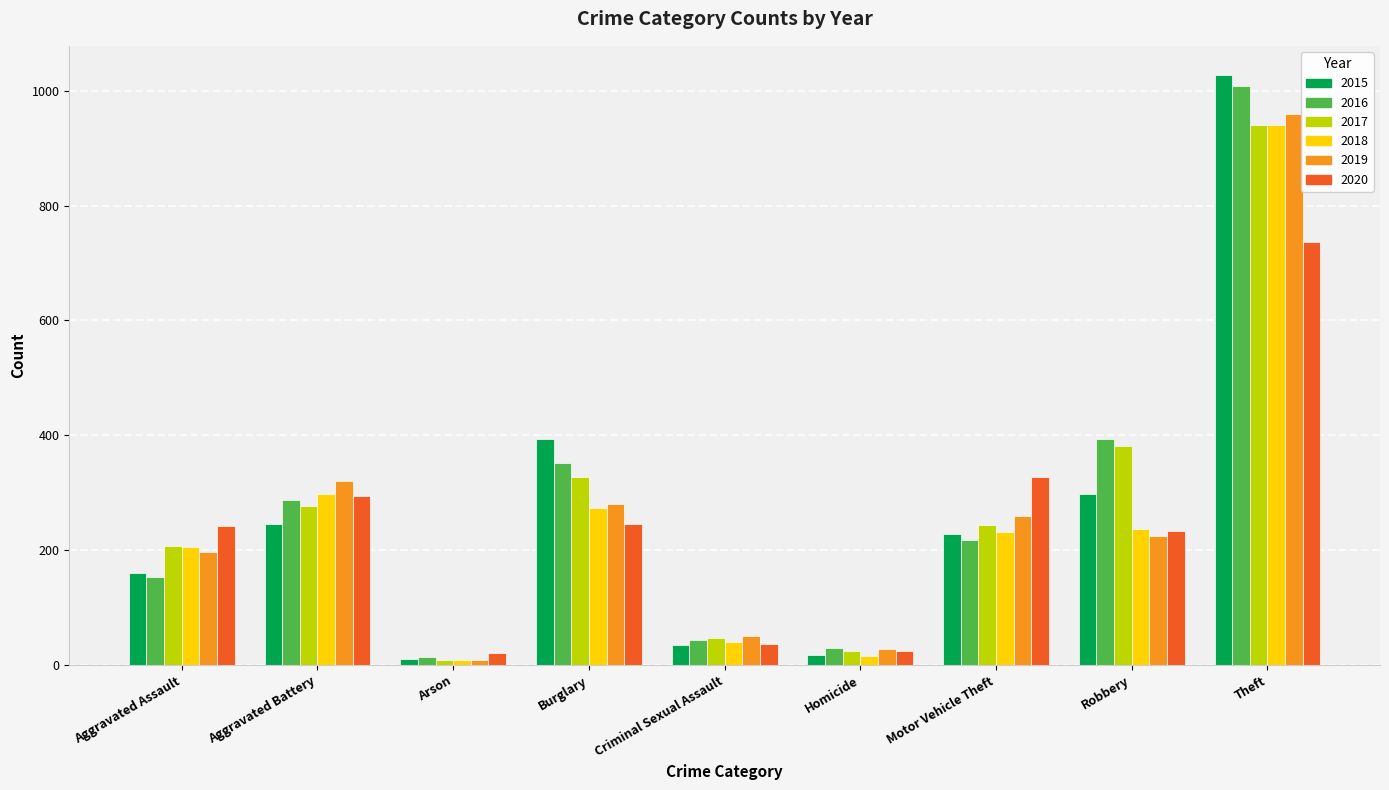

Which series has the largest range (max minus min)?

2015